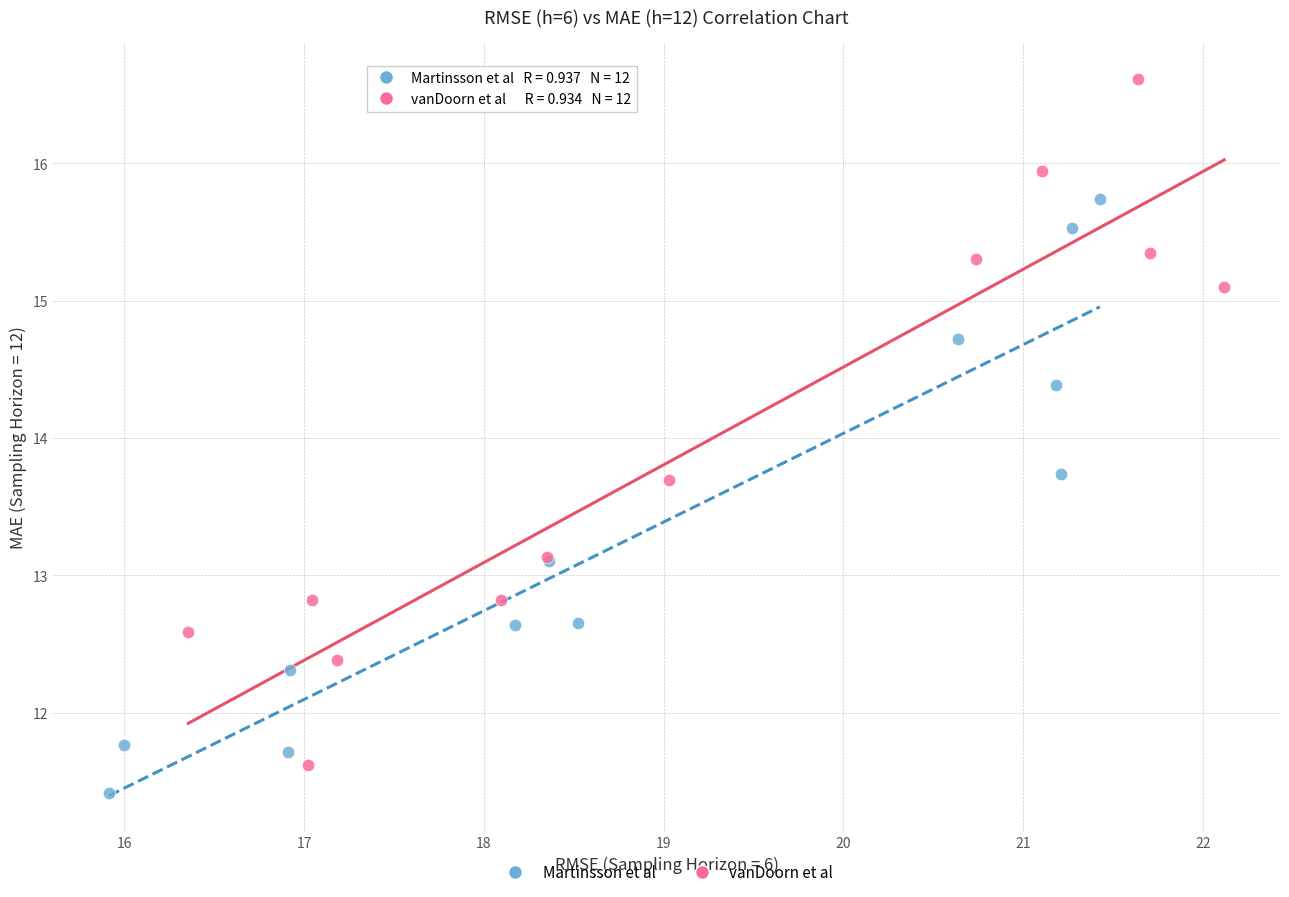

Which series contains the lowest Y value?

Martinsson et al